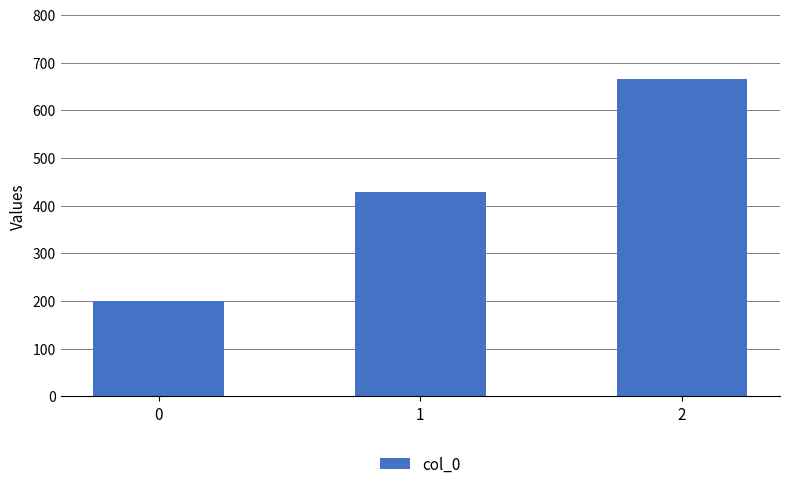

What is the value of the 1st bar from the left?

200.0